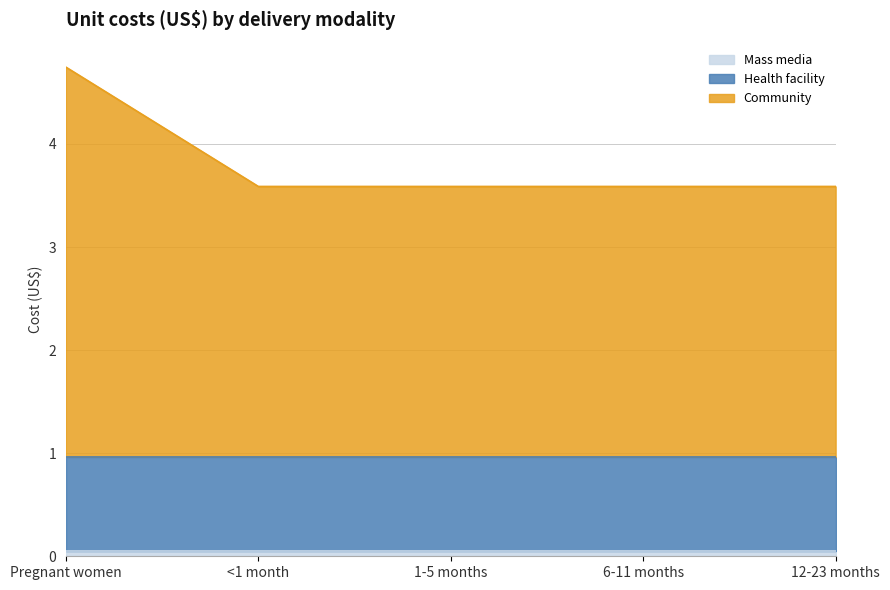

What is the highest value of the Health facility series?

0.9